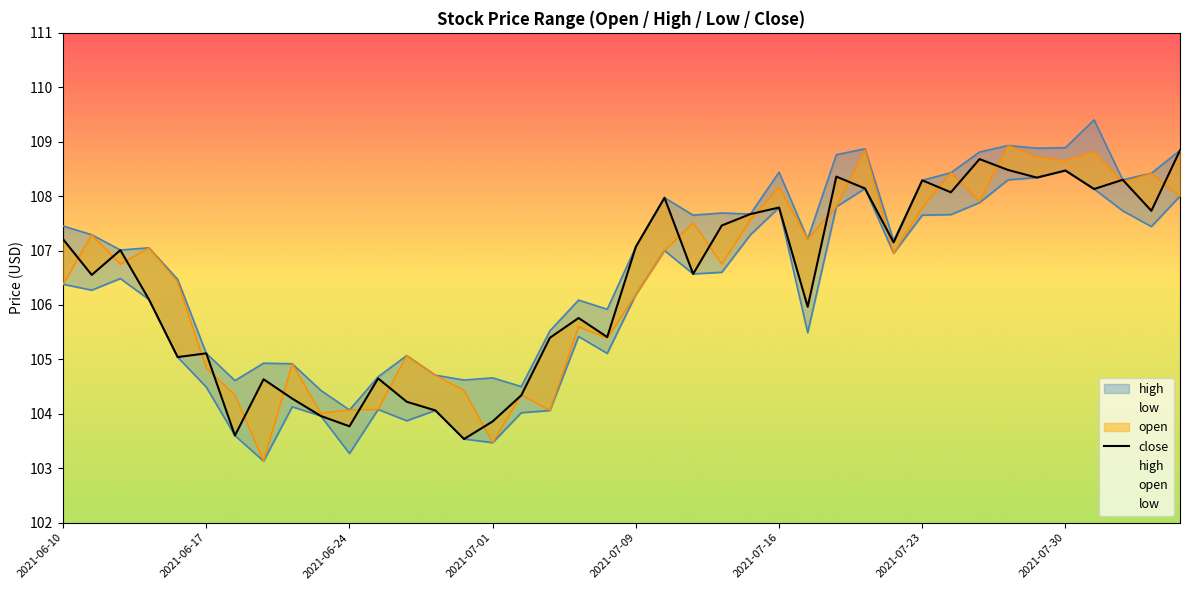

True or false: the data shows 185.0 at 2021-07-30.

False